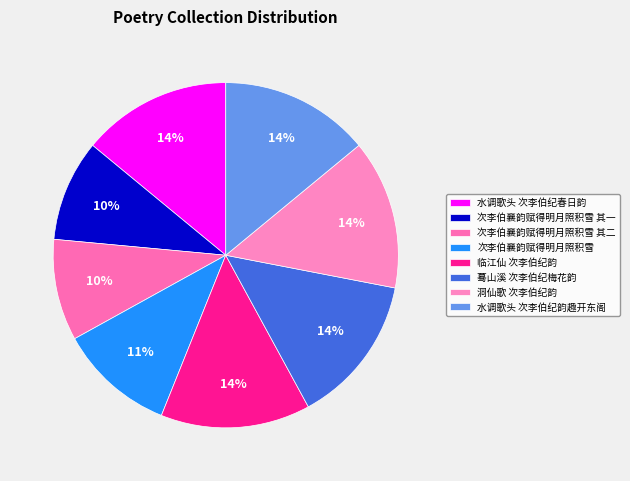

Rank the categories by value from highest to lowest.

蓦山溪 次李伯纪梅花韵, 洞仙歌 次李伯纪韵, 临江仙 次李伯纪韵, 水调歌头 次李伯纪韵趣开东阁, 水调歌头 次李伯纪春日韵, 次李伯襄韵赋得明月照积雪, 次李伯襄韵赋得明月照积雪 其二, 次李伯襄韵赋得明月照积雪 其一